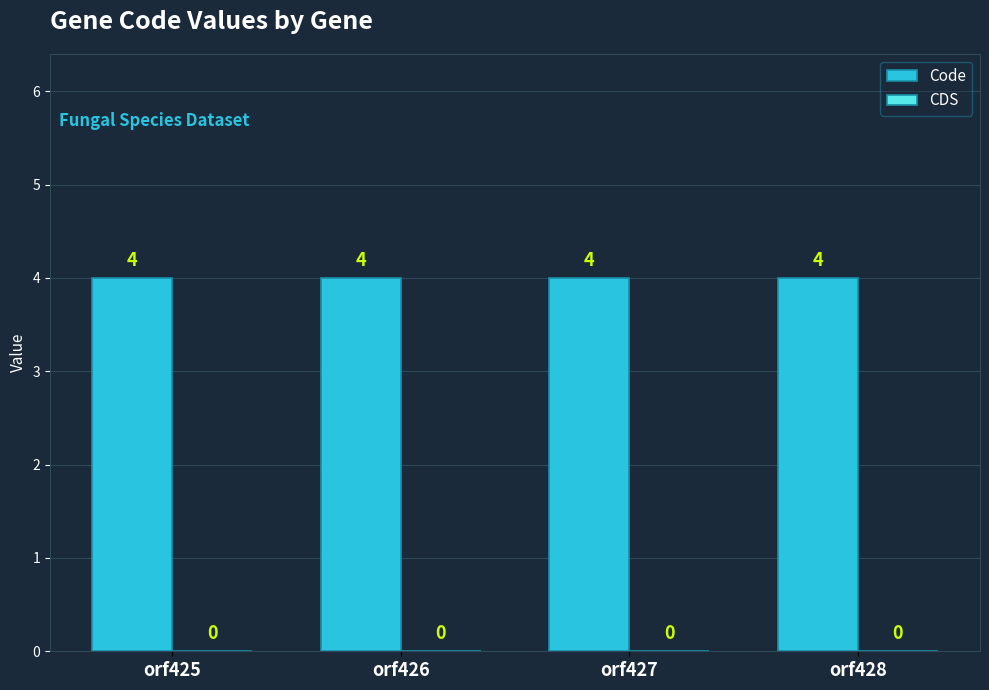

At which label is CDS closest to 0?

orf425